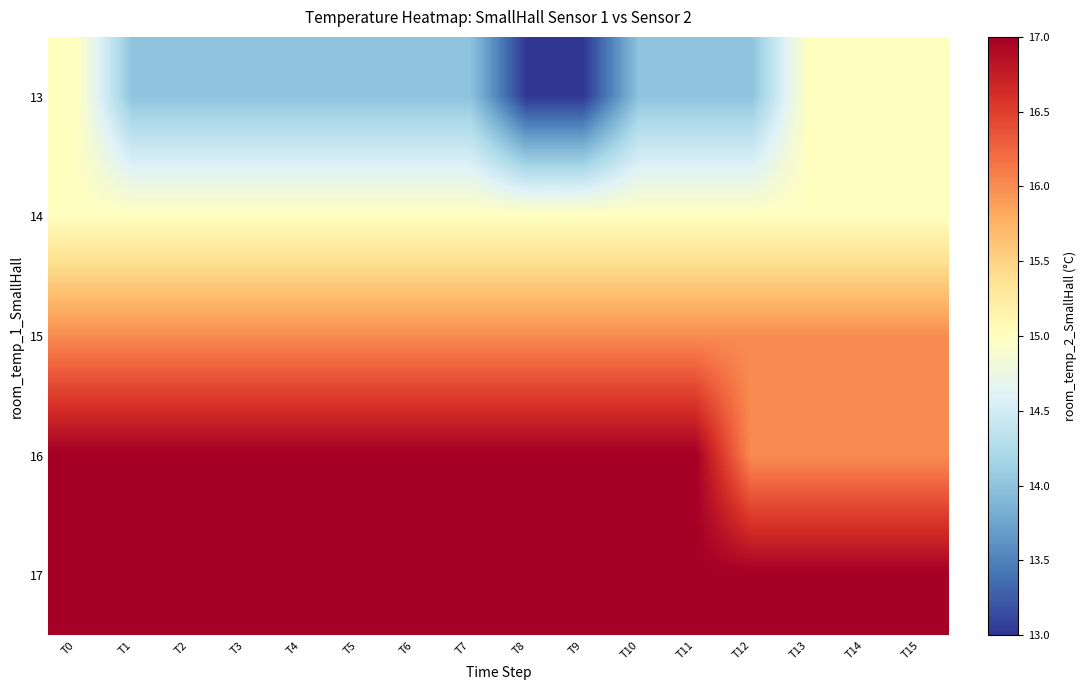

At T4, list the series in order from largest to smallest.

16, 17, 15, 14, 13